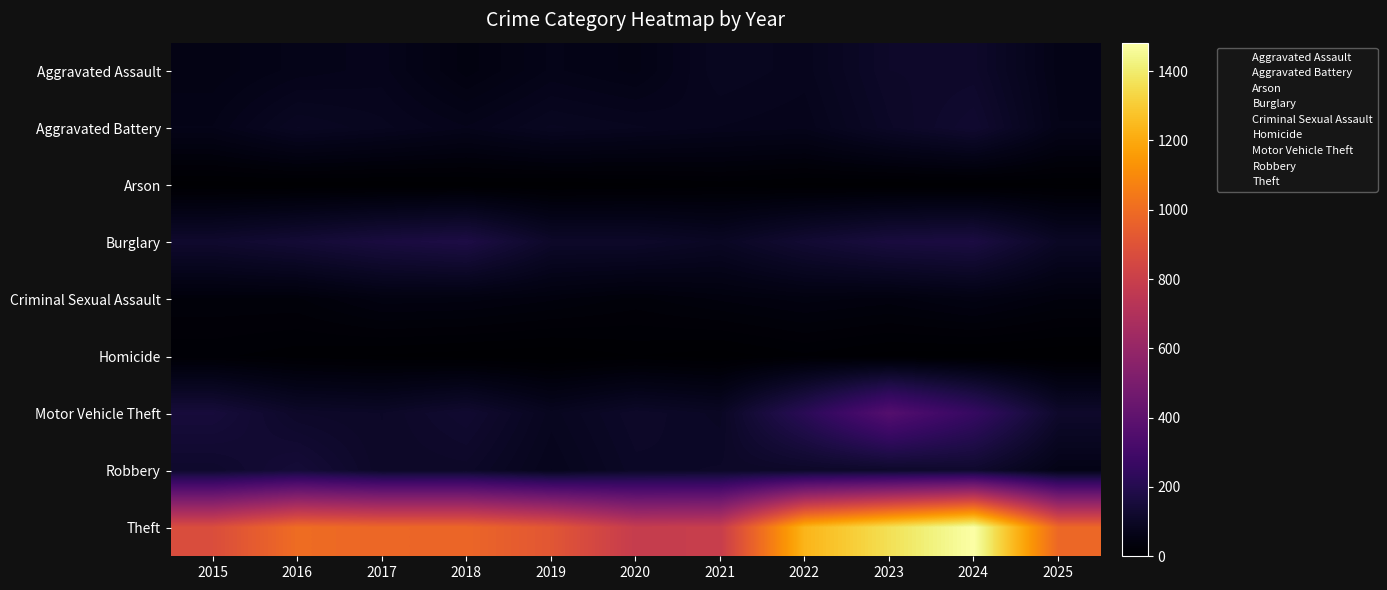

Reading left to right, transcribe all the data shown in this chart.

Aggravated Assault: 2015=54	2016=66	2017=72	2018=43	2019=65	2020=56	2021=86	2022=78	2023=110	2024=112	2025=61
Aggravated Battery: 2015=64	2016=93	2017=83	2018=70	2019=88	2020=82	2021=75	2022=71	2023=103	2024=127	2025=64
Arson: 2015=2	2016=2	2017=1	2018=3	2019=2	2020=4	2021=8	2022=4	2023=2	2024=2	2025=5
Burglary: 2015=121	2016=139	2017=162	2018=176	2019=110	2020=110	2021=95	2022=132	2023=161	2024=169	2025=97
Criminal Sexual Assault: 2015=28	2016=28	2017=44	2018=43	2019=36	2020=27	2021=36	2022=43	2023=38	2024=49	2025=35
Homicide: 2015=13	2016=8	2017=5	2018=2	2019=0	2020=6	2021=2	2022=10	2023=3	2024=2	2025=0
Motor Vehicle Theft: 2015=152	2016=110	2017=104	2018=127	2019=84	2020=109	2021=96	2022=219	2023=363	2024=259	2025=114
Robbery: 2015=117	2016=144	2017=105	2018=107	2019=75	2020=102	2021=105	2022=108	2023=113	2024=120	2025=60
Theft: 2015=874	2016=999	2017=979	2018=977	2019=914	2020=782	2021=791	2022=1235	2023=1363	2024=1482	2025=982